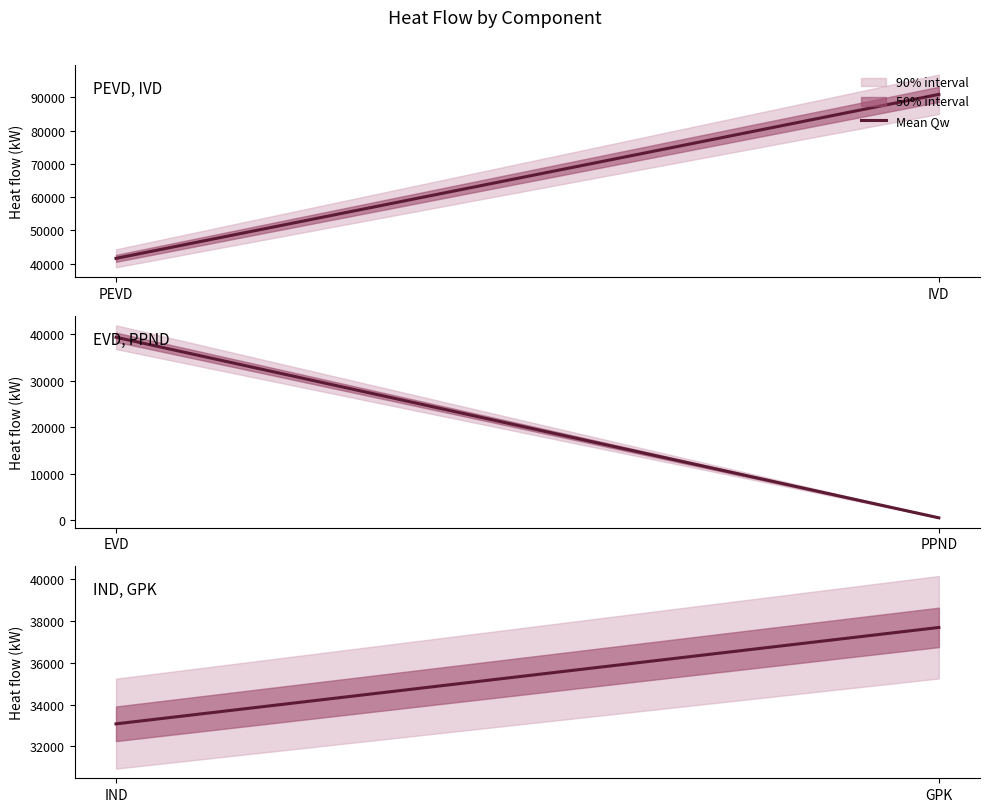

Which label corresponds to the largest value in the chart?

IVD